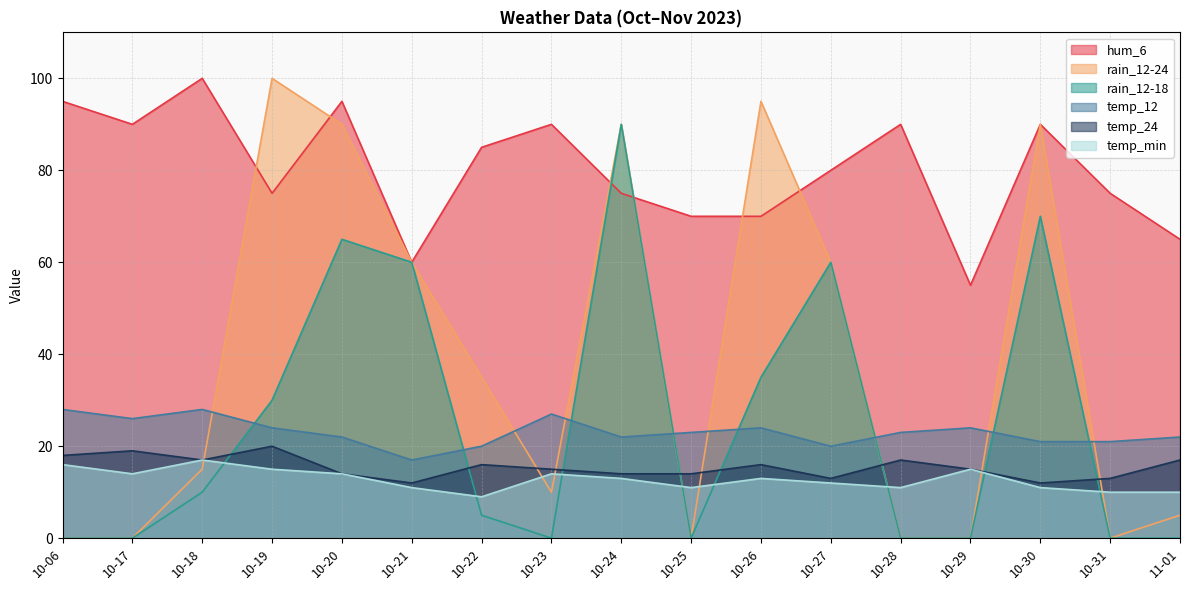

True or false: temp_min has a value of 10 at 10-31.

True